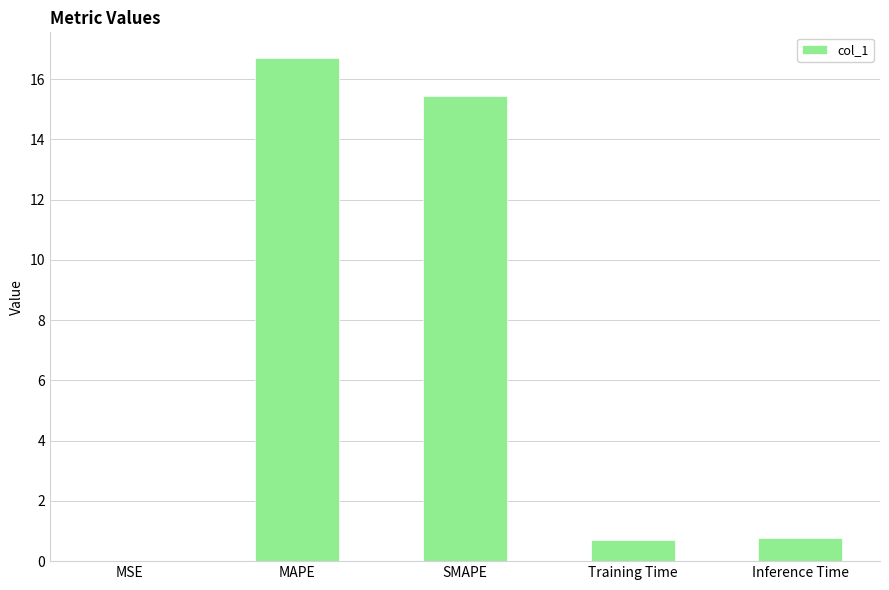

Which has a higher value, MSE or MAPE?

MAPE